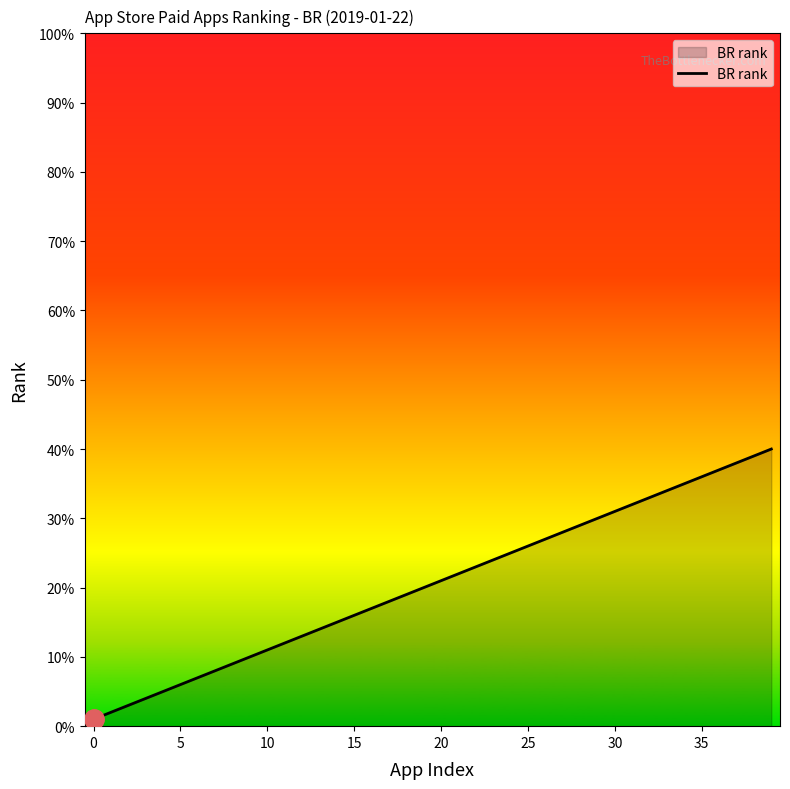

What is the maximum value shown in the chart?

40